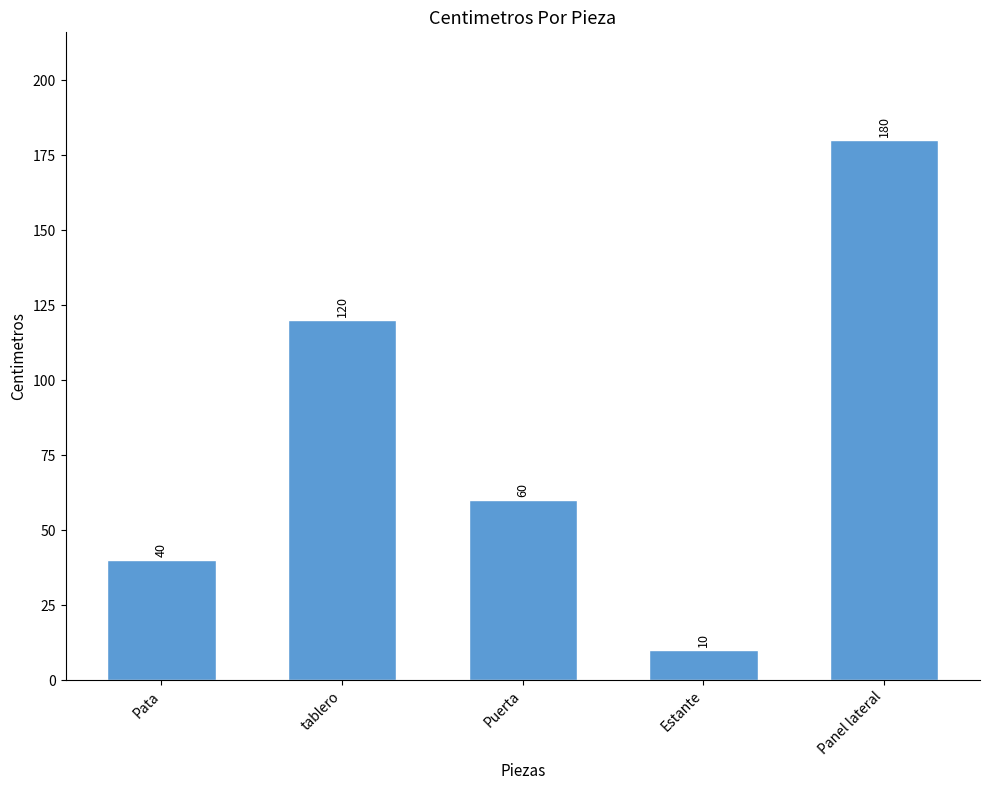

Between Estante and tablero, which is larger?

tablero